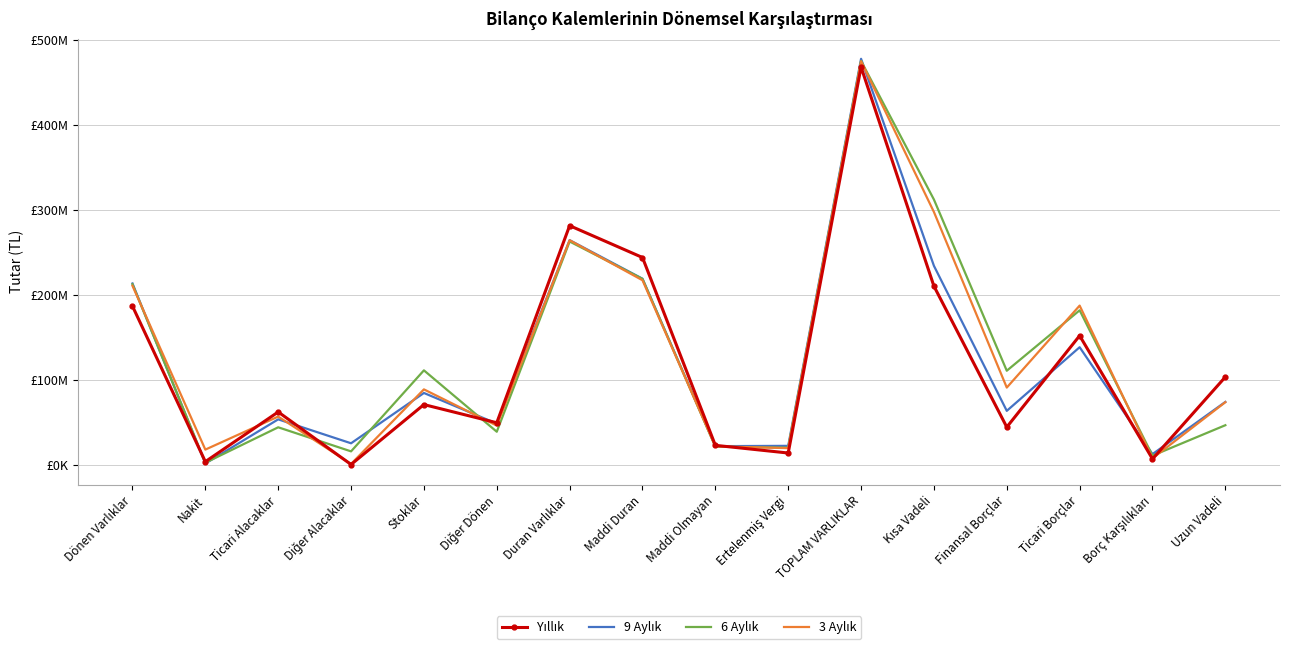

The value of 9 Aylık at Ertelenmiş Vergi is 31823020. True or false?

False